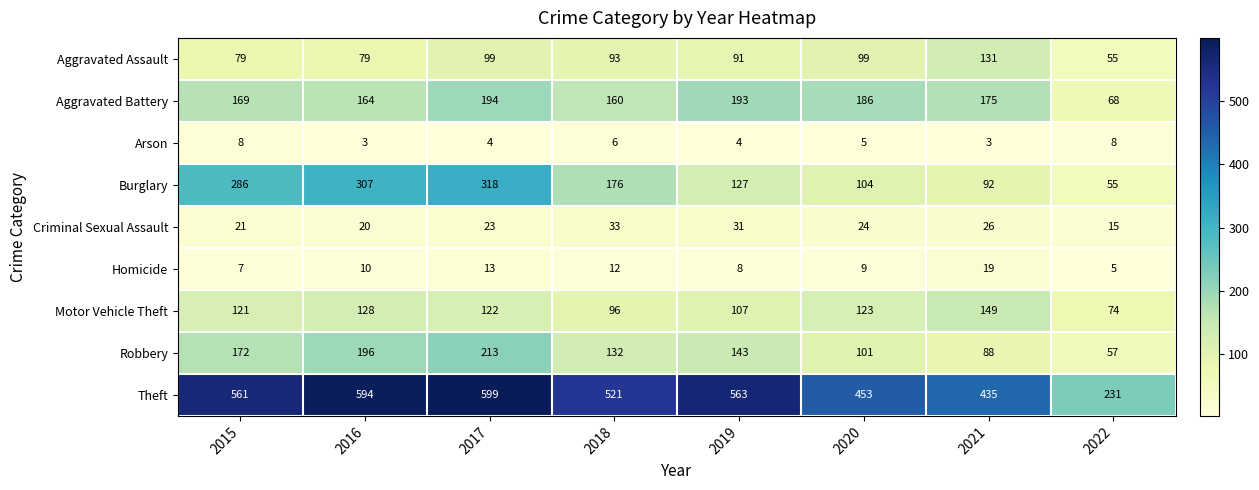

What is the average value of the Criminal Sexual Assault series?

24